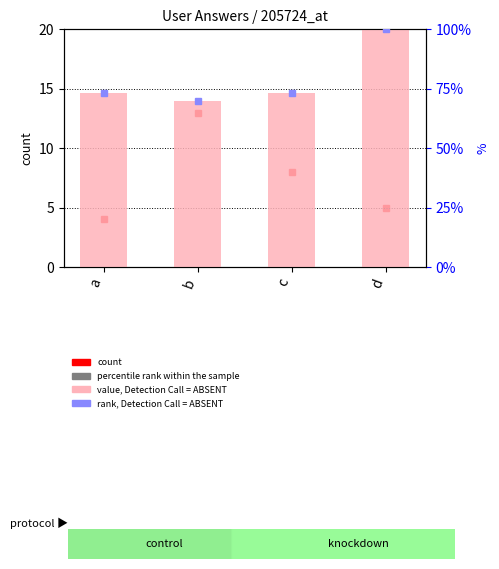

At which label is the value closest to 84?

a